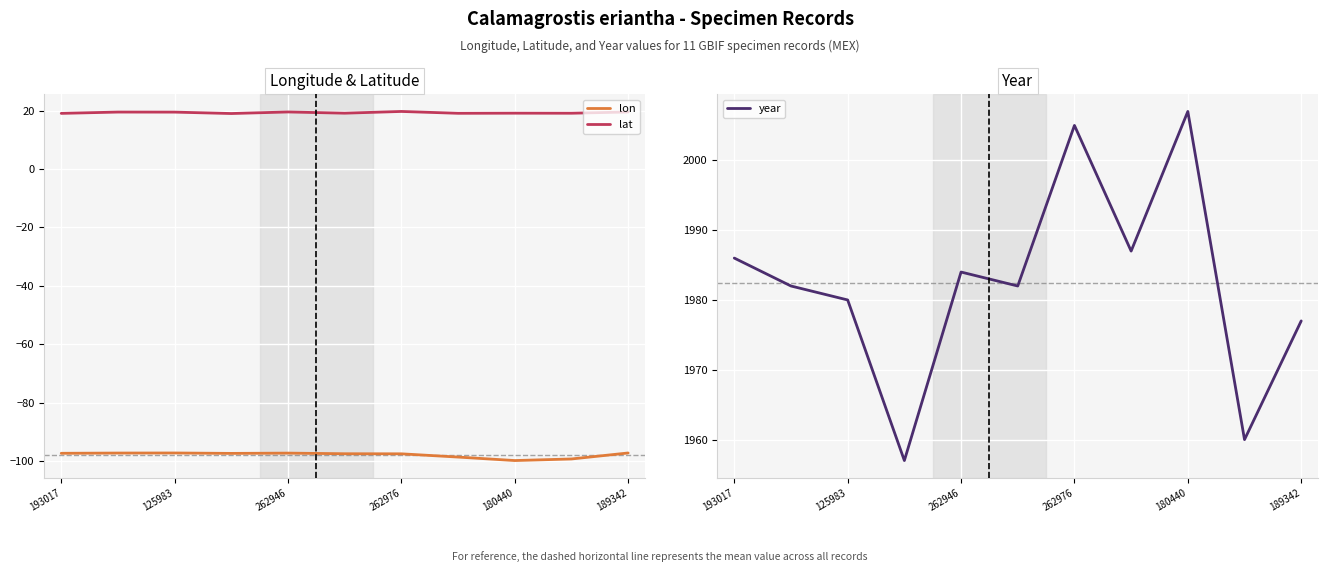

Is the value of lon at 262976 greater than the value of lat at 180440?

No